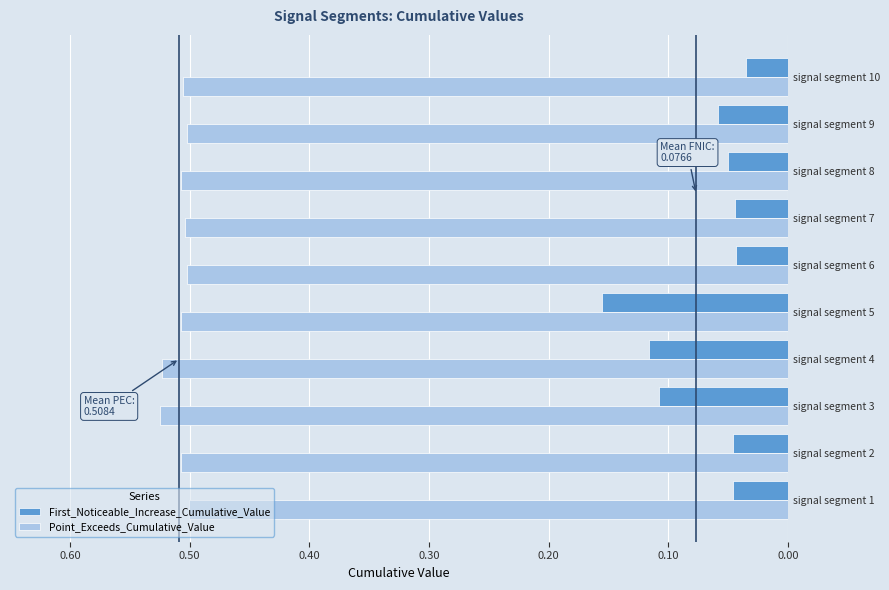

What are all the series names shown in the legend?

First_Noticeable_Increase_Cumulative_Value, Point_Exceeds_Cumulative_Value